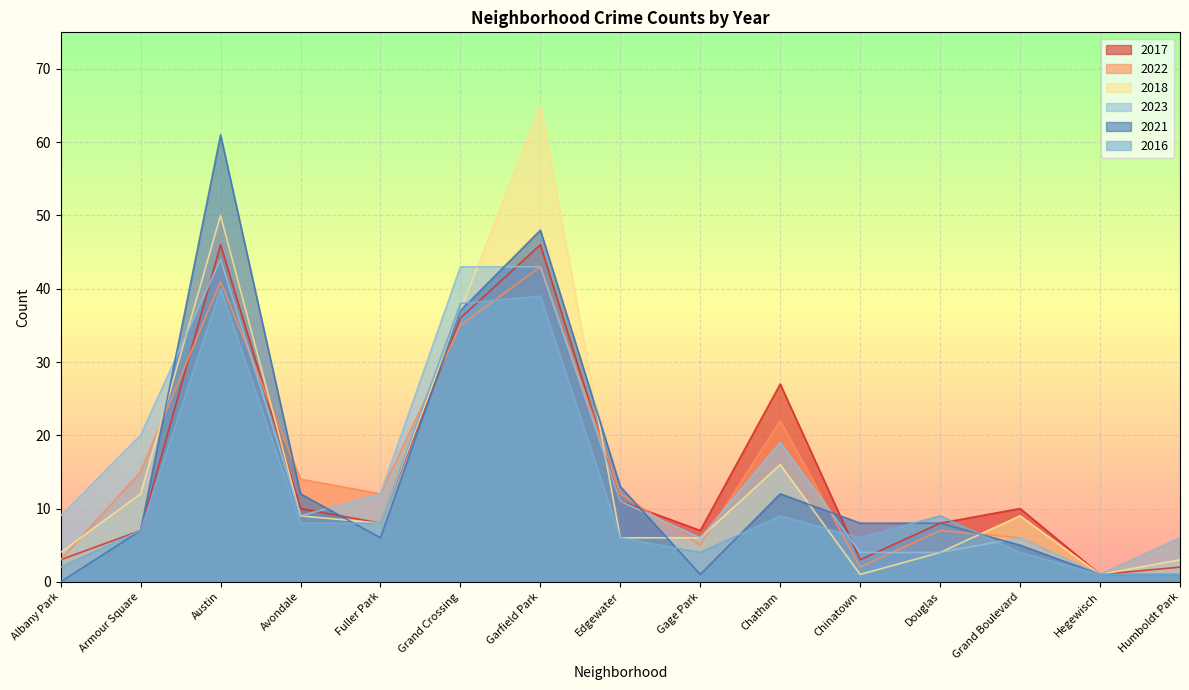

Reading left to right, extract all data points from this chart.

2017: 3	7	46	10	8	36	46	11	7	27	3	8	10	1	2
2022: 3	15	41	14	12	35	43	12	5	22	2	7	6	1	6
2018: 4	12	50	9	8	37	65	6	6	16	1	4	9	1	3
2023: 9	20	44	9	12	43	43	11	6	19	4	4	6	1	6
2021: 0	7	61	12	6	37	48	13	1	12	8	8	5	1	1
2016: 2	7	40	8	8	38	39	6	4	9	6	9	4	1	1